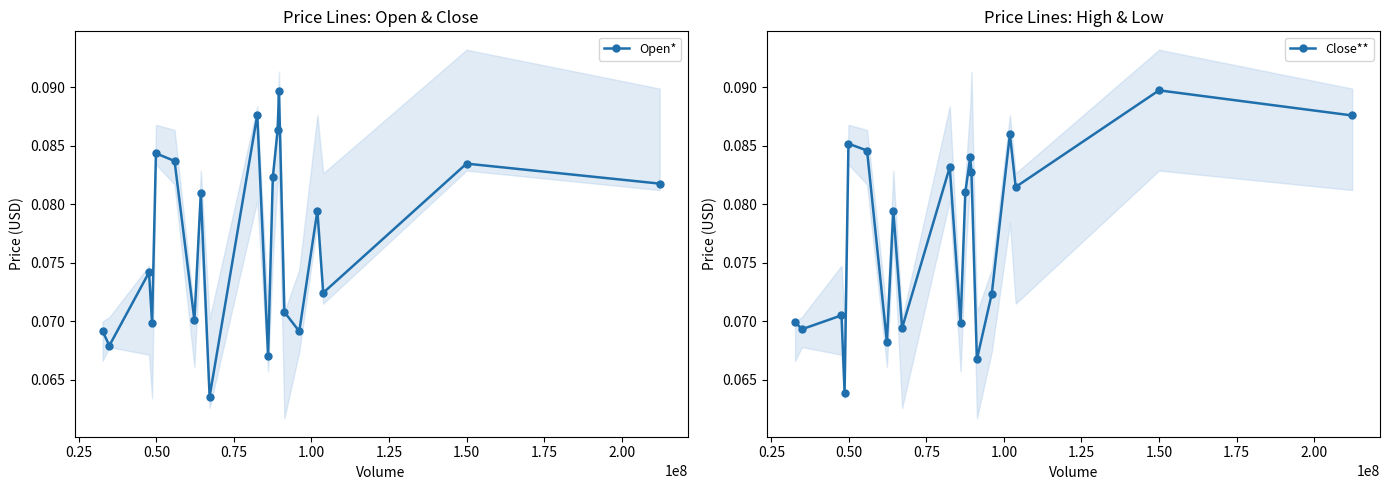

At how many categories does at least one series exceed 0?

20